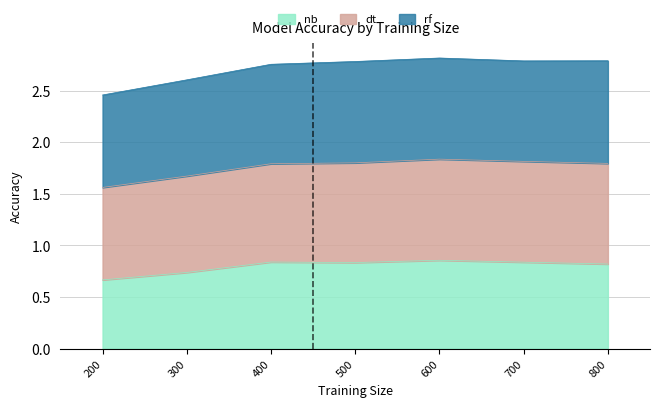

What is the difference between the nb values at 500 and 300?

0.1